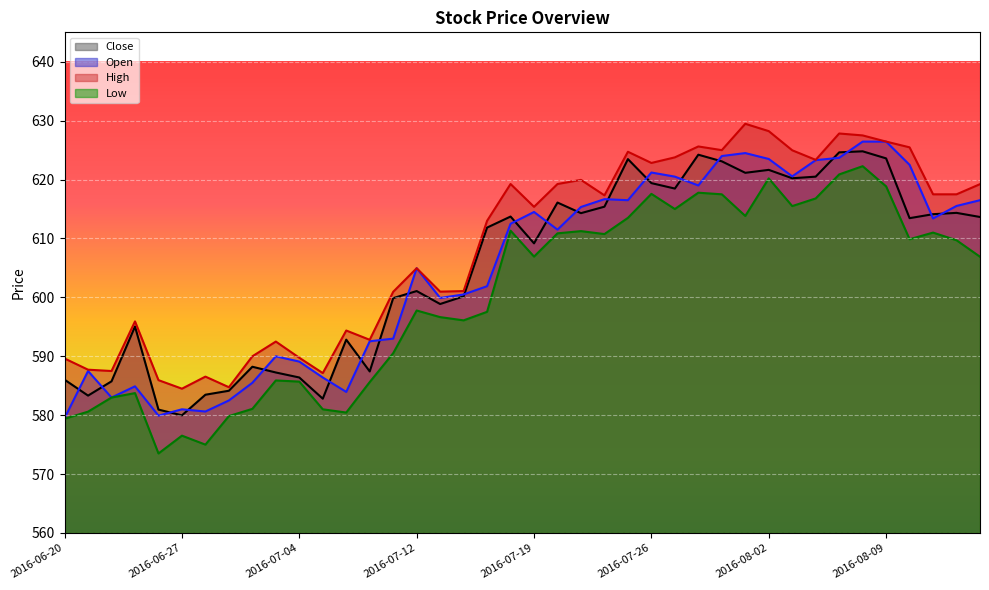

The High series shows 623.8 at 2016-07-27. True or false?

True